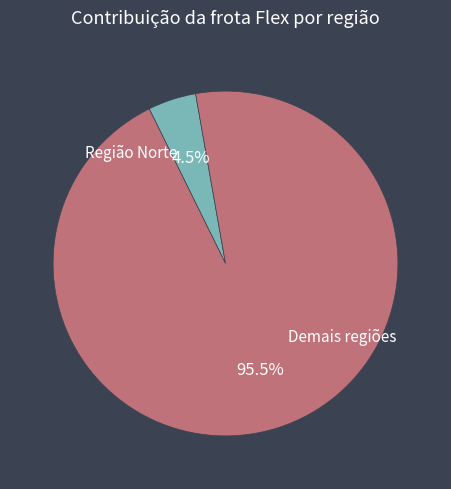

Is there any slice that represents more than half of the pie?

Yes